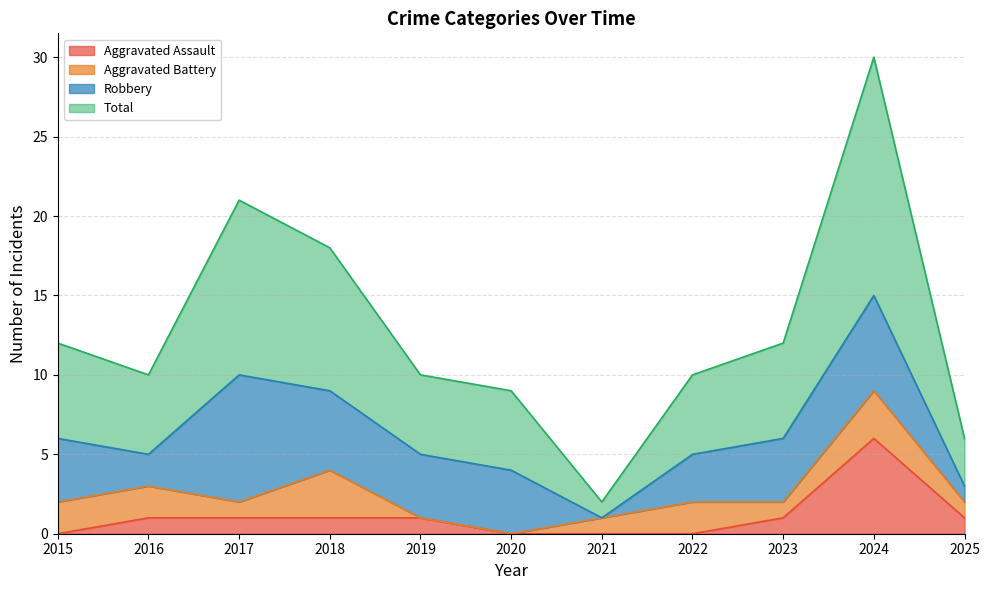

Between 2025 and 2019, which is larger?

2025